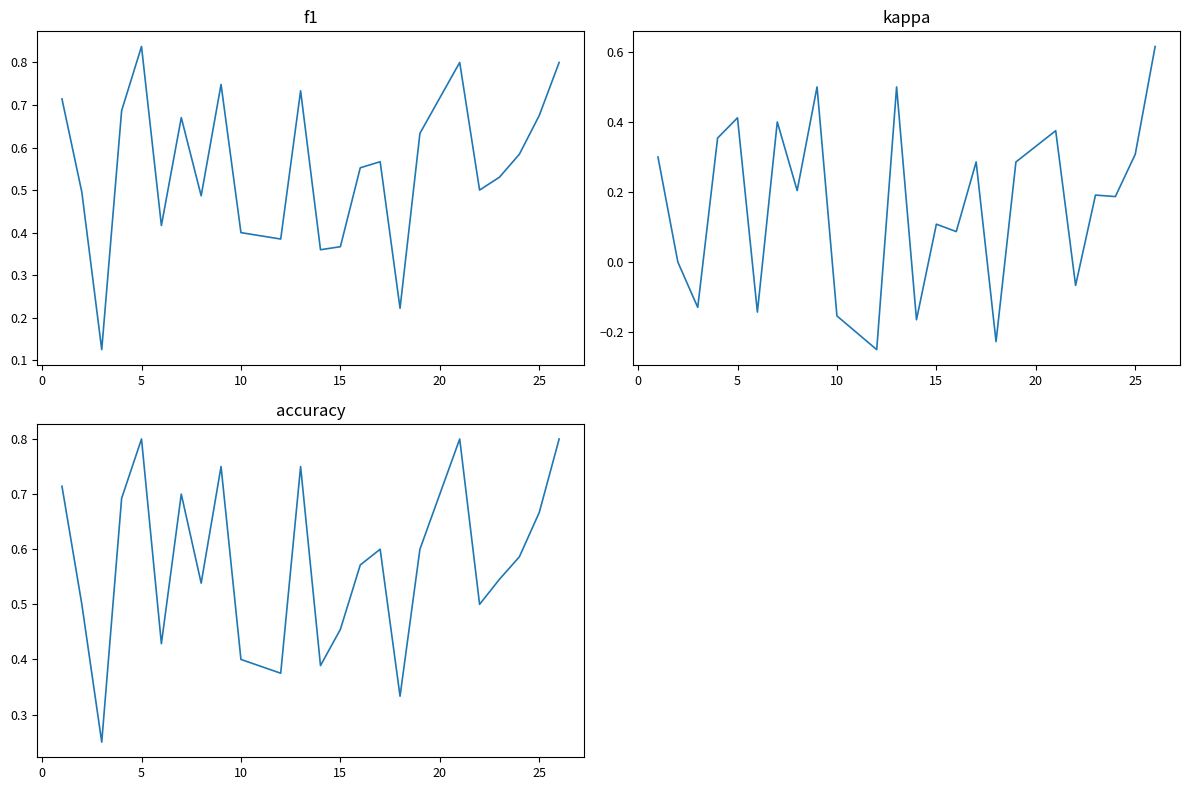

Reading left to right, what are all the values shown in this chart?

f1: 0.7	0.5	0.1	0.7	0.8	0.4	0.7	0.5	0.7	0.4	0.4	0.7	0.4	0.4	0.6	0.6	0.2	0.6	0.8	0.5	0.5	0.6	0.7	0.8
kappa: 0.3	0.0	-0.1	0.4	0.4	-0.1	0.4	0.2	0.5	-0.2	-0.2	0.5	-0.2	0.1	0.1	0.3	-0.2	0.3	0.4	-0.1	0.2	0.2	0.3	0.6
accuracy: 0.7	0.5	0.2	0.7	0.8	0.4	0.7	0.5	0.8	0.4	0.4	0.8	0.4	0.5	0.6	0.6	0.3	0.6	0.8	0.5	0.5	0.6	0.7	0.8